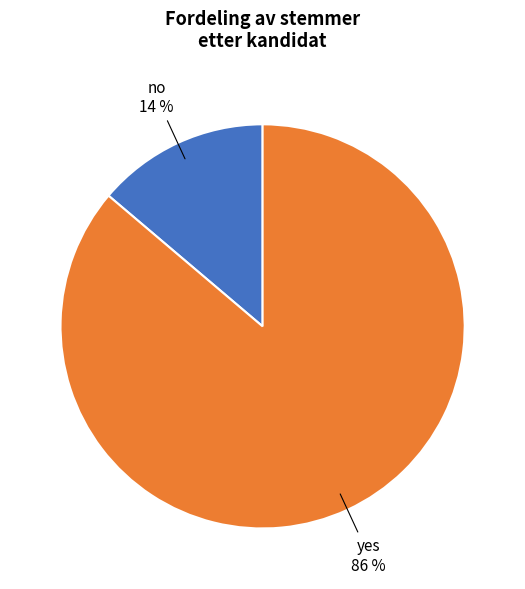

Is there a majority slice in this chart?

Yes